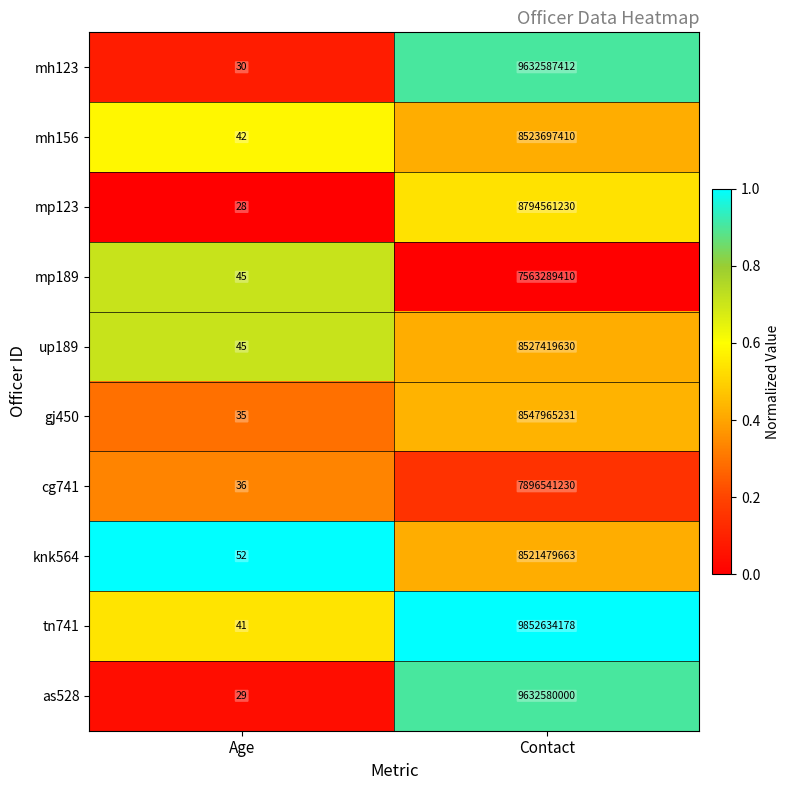

What is the spread (max minus min) of values at Age?

24